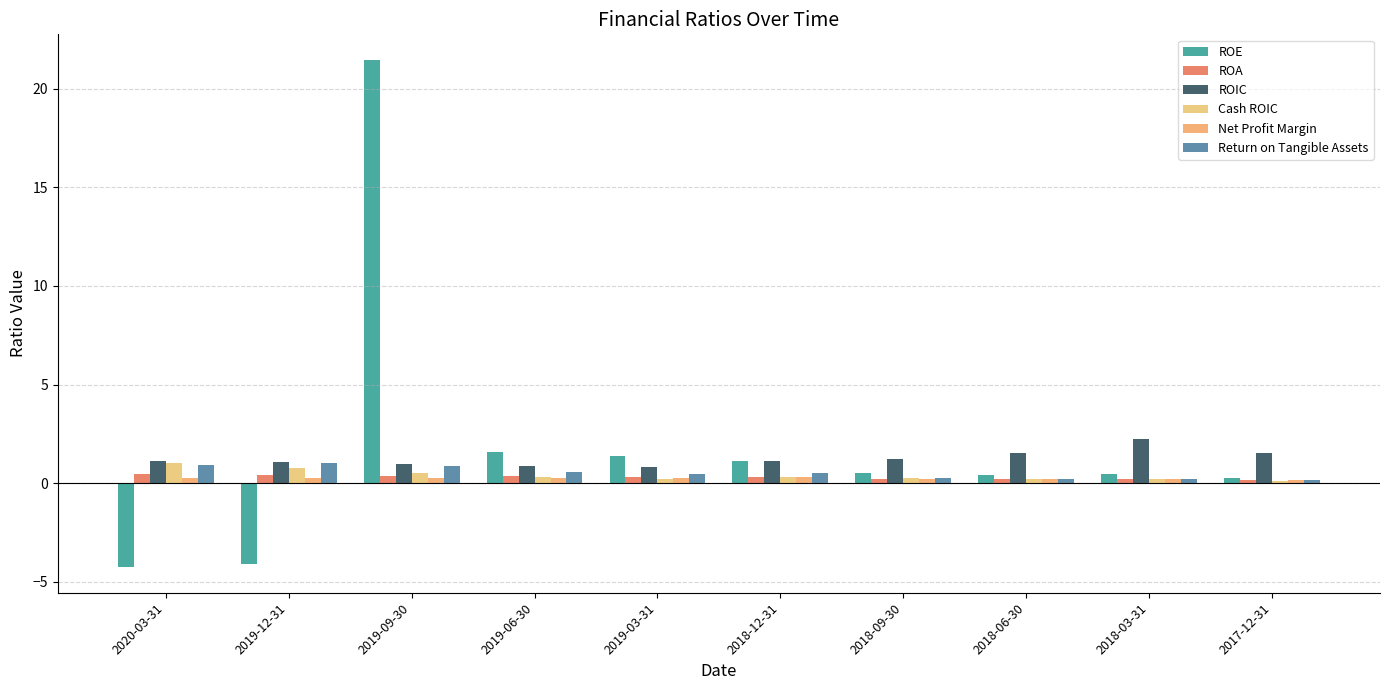

Reading left to right, extract all data points from this chart.

ROE: 2020-03-31=-4.3	2019-12-31=-4.1	2019-09-30=21.5	2019-06-30=1.6	2019-03-31=1.4	2018-12-31=1.1	2018-09-30=0.5	2018-06-30=0.4	2018-03-31=0.5	2017-12-31=0.3
ROA: 2020-03-31=0.5	2019-12-31=0.4	2019-09-30=0.4	2019-06-30=0.3	2019-03-31=0.3	2018-12-31=0.3	2018-09-30=0.2	2018-06-30=0.2	2018-03-31=0.2	2017-12-31=0.1
ROIC: 2020-03-31=1.1	2019-12-31=1.1	2019-09-30=1.0	2019-06-30=0.9	2019-03-31=0.8	2018-12-31=1.1	2018-09-30=1.2	2018-06-30=1.5	2018-03-31=2.3	2017-12-31=1.6
Cash ROIC: 2020-03-31=1.0	2019-12-31=0.7	2019-09-30=0.5	2019-06-30=0.3	2019-03-31=0.2	2018-12-31=0.3	2018-09-30=0.2	2018-06-30=0.2	2018-03-31=0.2	2017-12-31=0.1
Net Profit Margin: 2020-03-31=0.3	2019-12-31=0.3	2019-09-30=0.3	2019-06-30=0.3	2019-03-31=0.3	2018-12-31=0.3	2018-09-30=0.2	2018-06-30=0.2	2018-03-31=0.2	2017-12-31=0.2
Return on Tangible Assets: 2020-03-31=0.9	2019-12-31=1.0	2019-09-30=0.9	2019-06-30=0.5	2019-03-31=0.5	2018-12-31=0.5	2018-09-30=0.3	2018-06-30=0.2	2018-03-31=0.2	2017-12-31=0.1